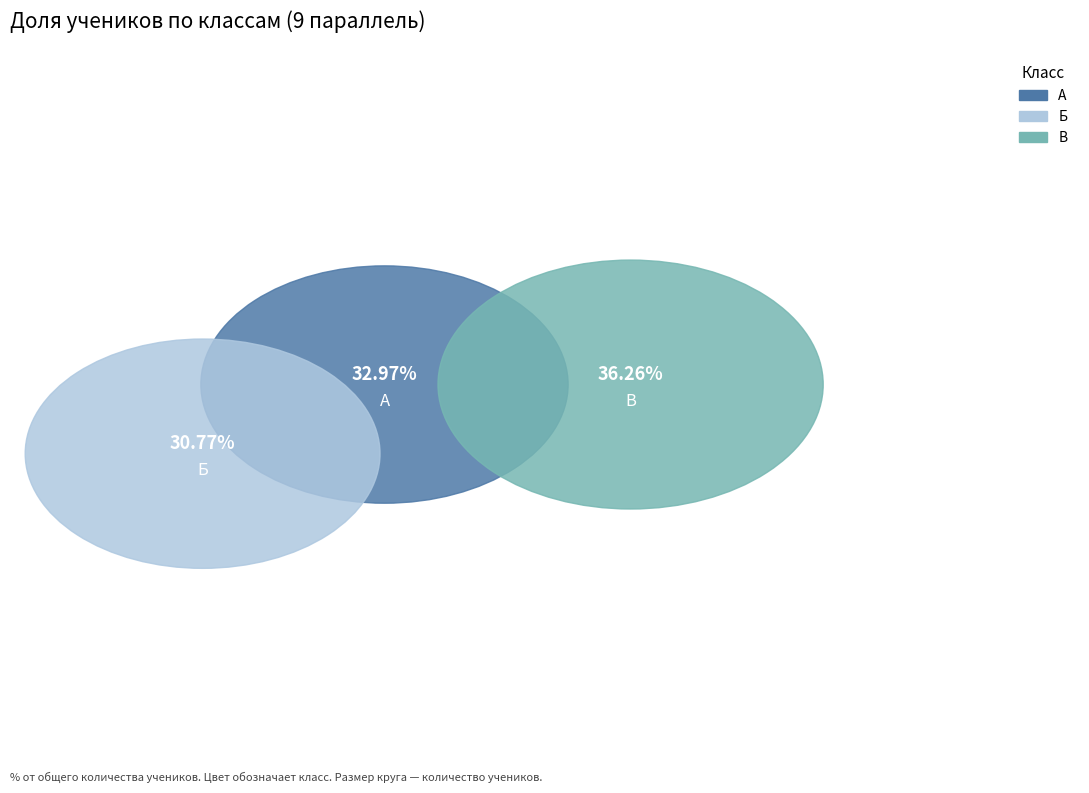

To the nearest percent, what percentage of the pie is Б?

31%